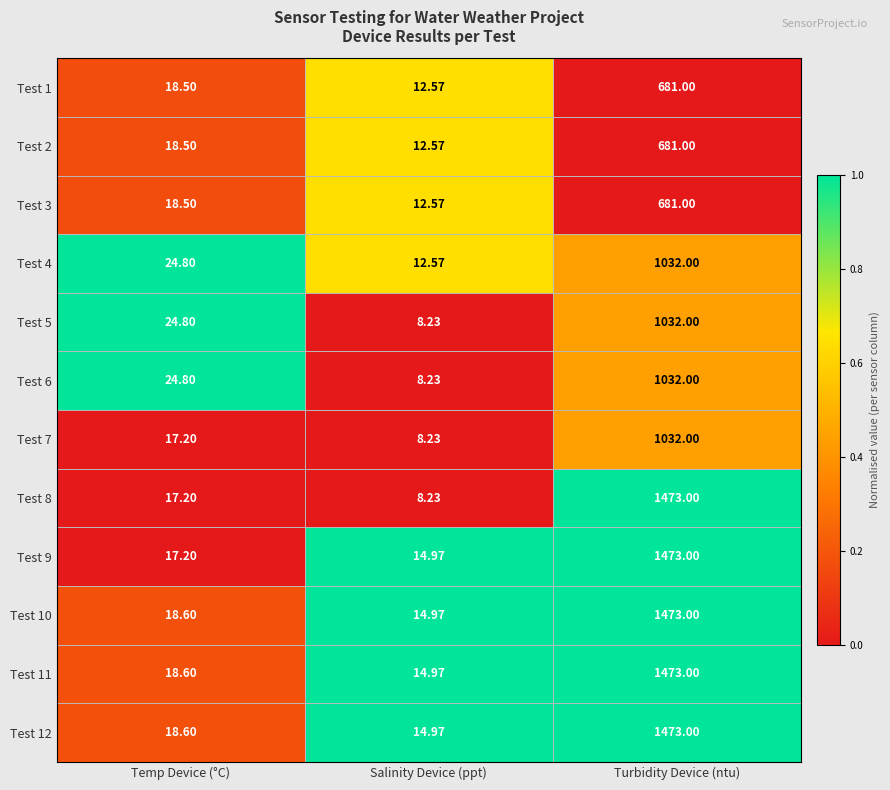

At which label does Test 11 reach its peak?

Turbidity Device (ntu)